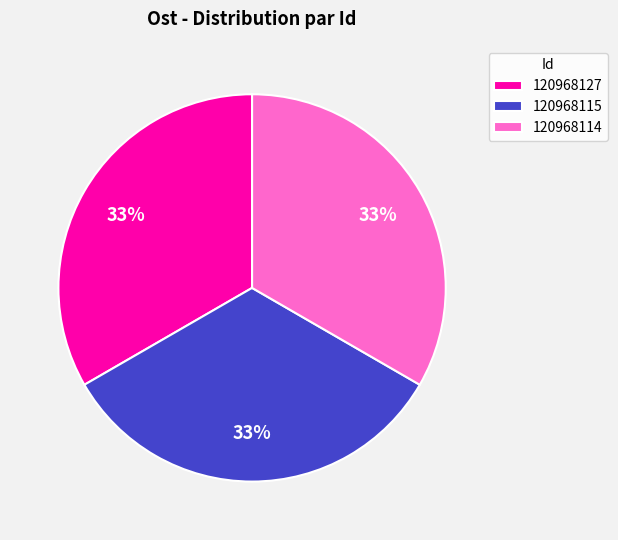

Approximately how many times larger is the value at 120968114 compared to 120968127?

1.0